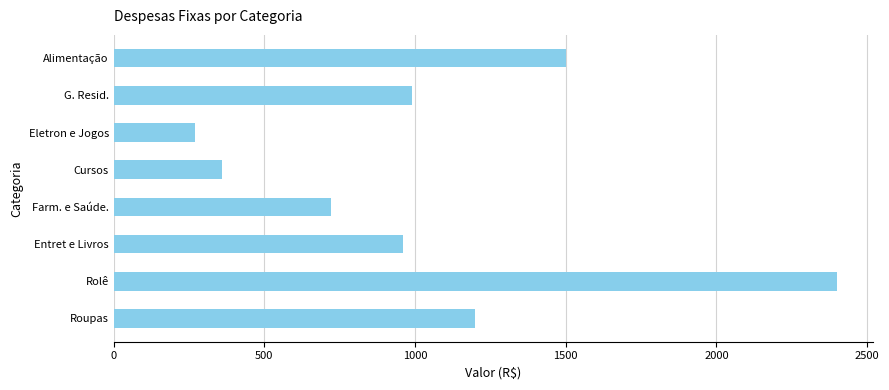

What is the value of the 4th bar from the top?

360